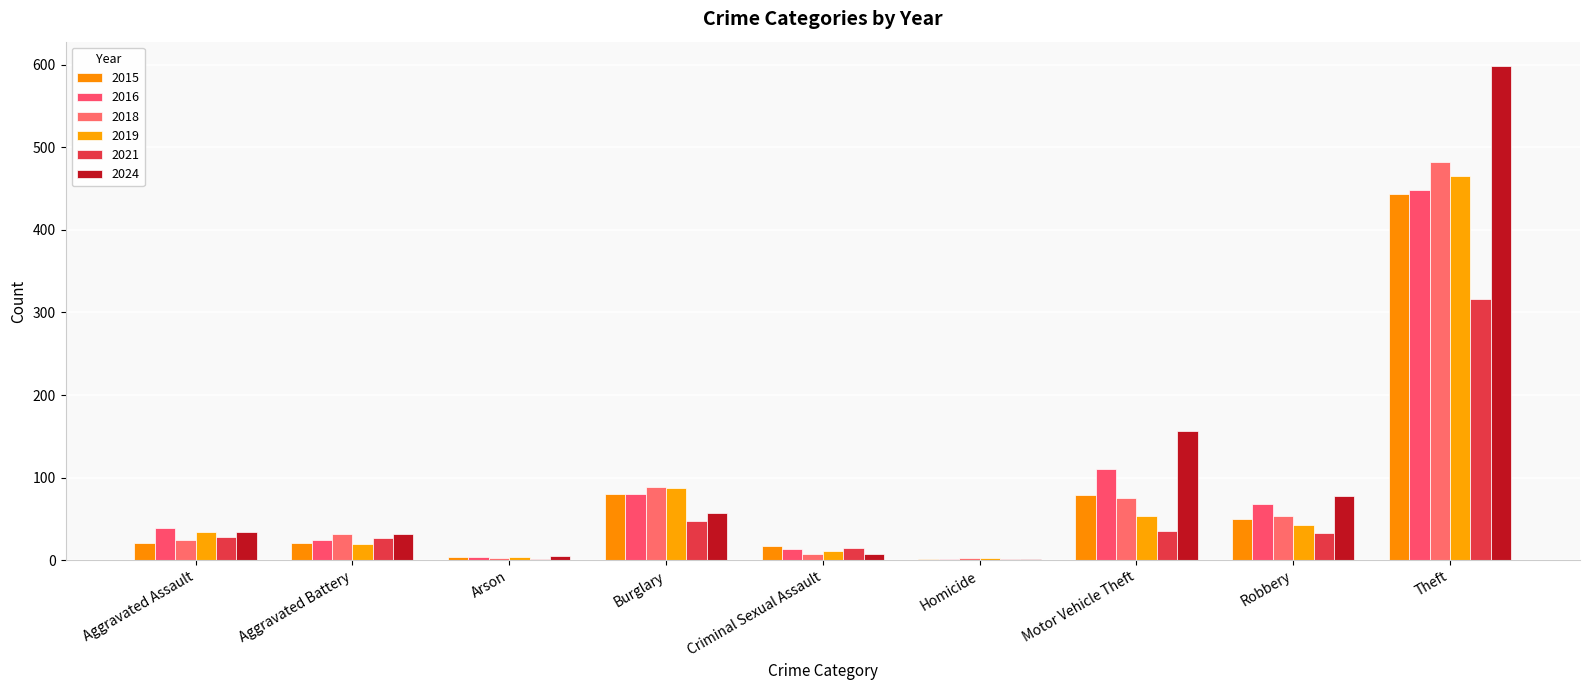

How many bars are there in total?

54